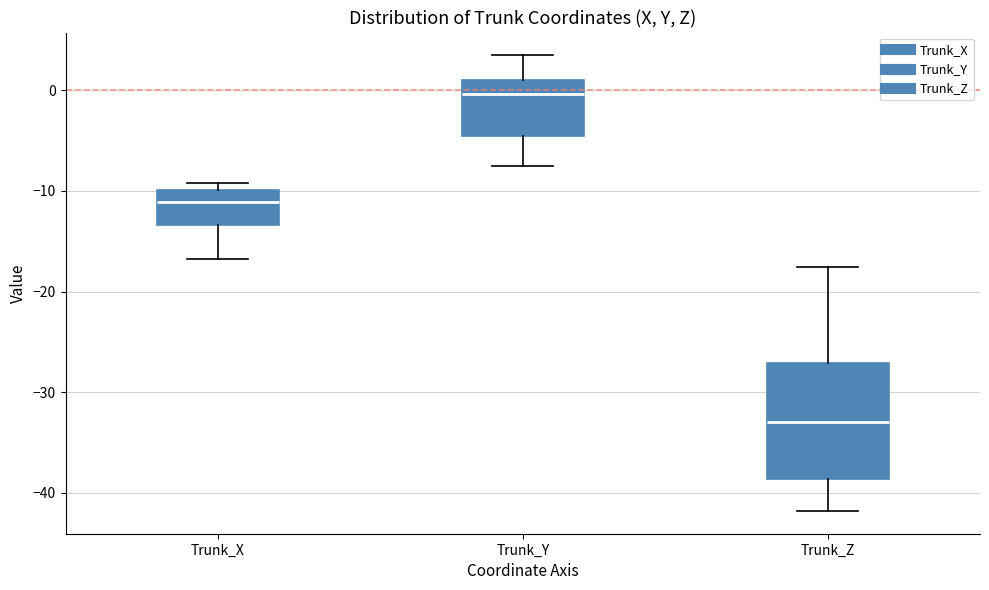

Where does the lower whisker of the box for Trunk_X end on the y-axis? The values are not printed on the chart, so give them approximately, as read against the axis.

-17